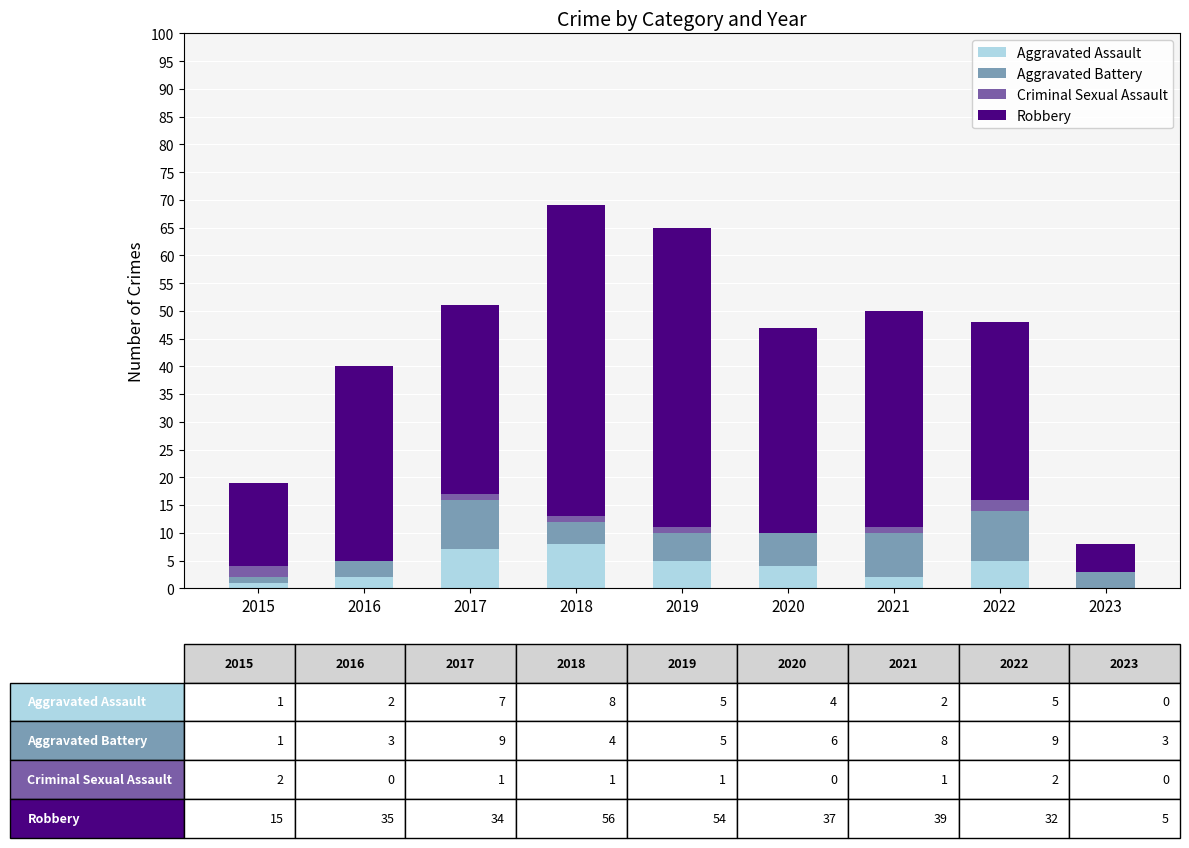

The Aggravated Assault series shows 2 at 2022. True or false?

False